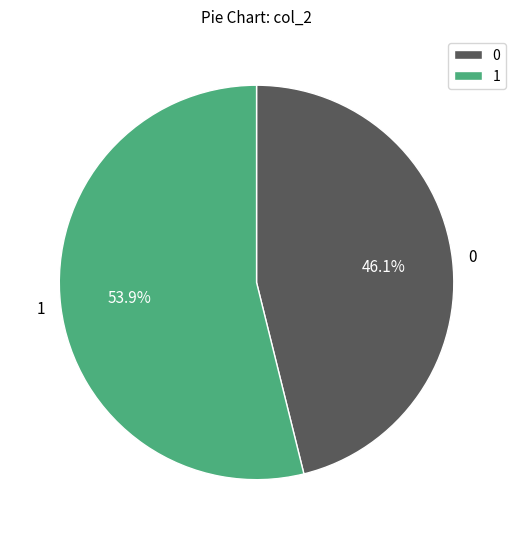

What is the total percentage of 1 and 0?

100.0%